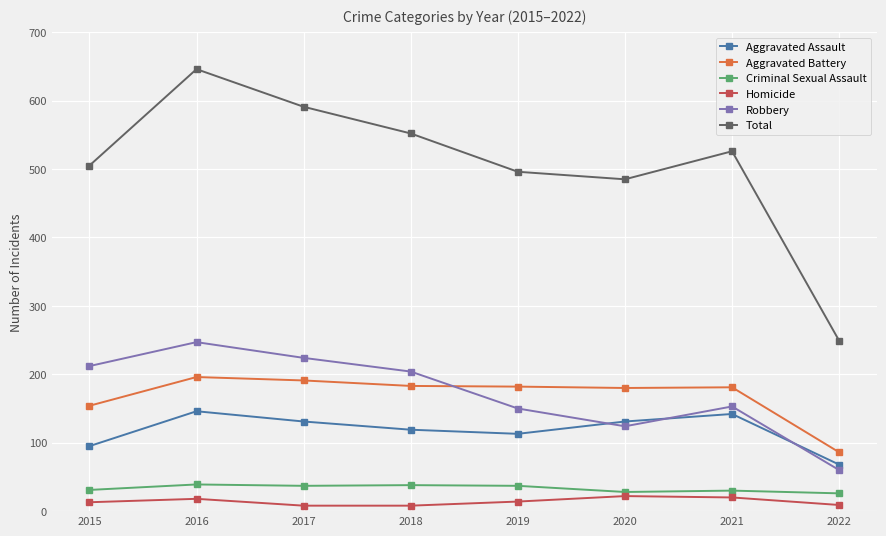

Which series has the largest range (max minus min)?

Total